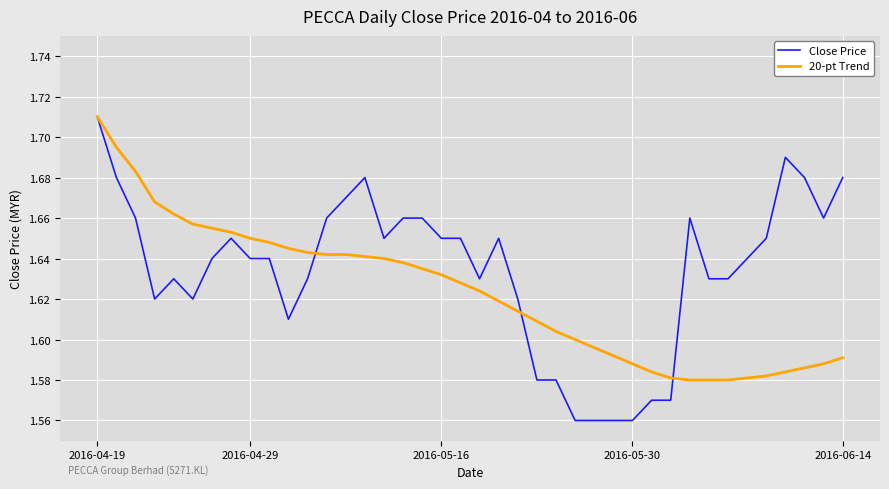

Which series has the largest total across all categories?

Close Price